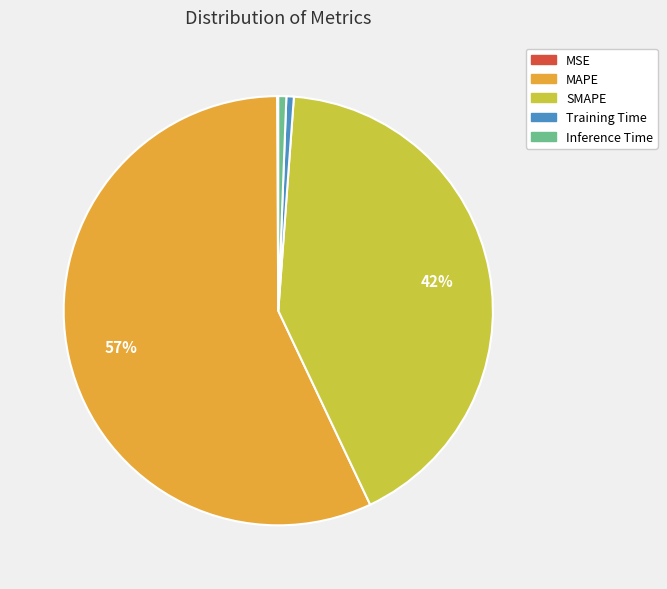

Which slice is the largest?

MAPE